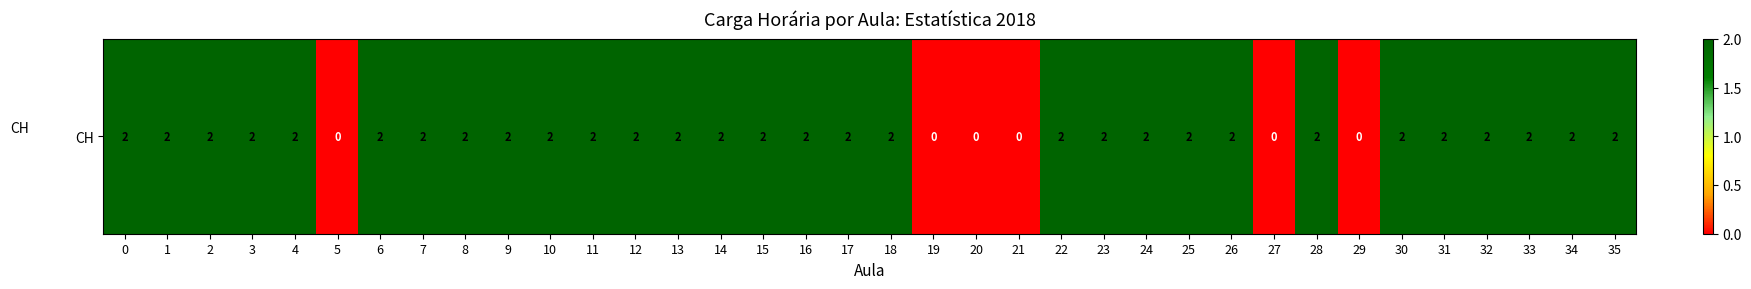

Rank the categories by value from lowest to highest.

5, 19, 20, 21, 27, 29, 0, 1, 2, 3, 4, 6, 7, 8, 9, 10, 11, 12, 13, 14, 15, 16, 17, 18, 22, 23, 24, 25, 26, 28, 30, 31, 32, 33, 34, 35